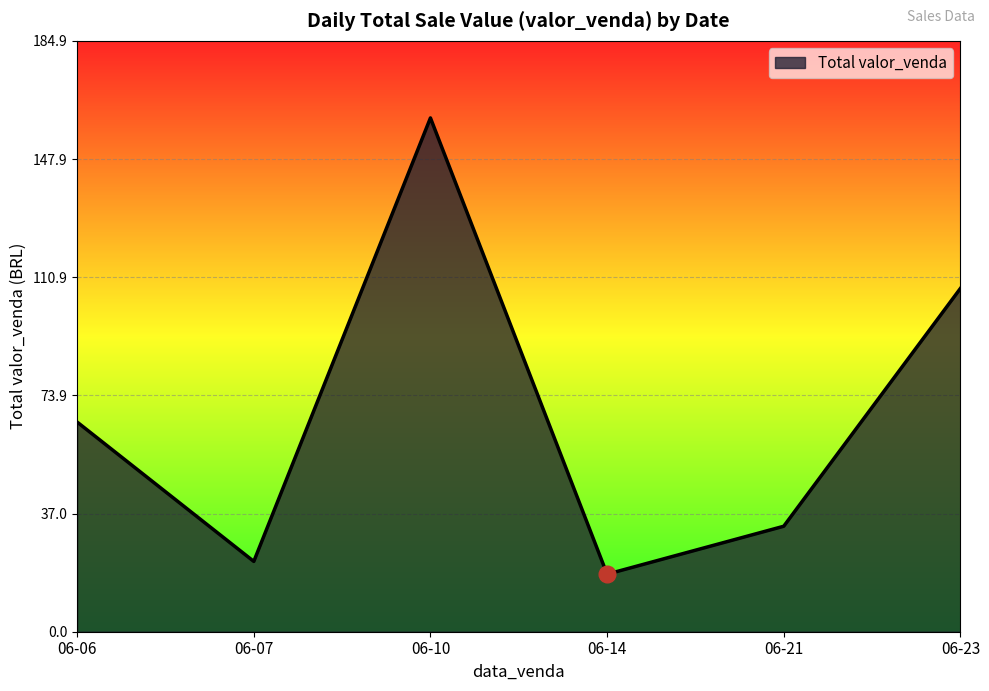

The chart shows a value of 25.9 at 06-14. True or false?

False